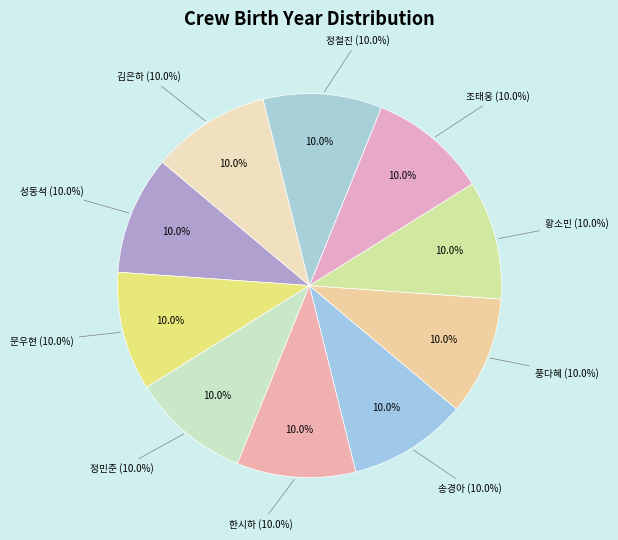

To the nearest percent, what percentage of the pie is 김은하?

10%